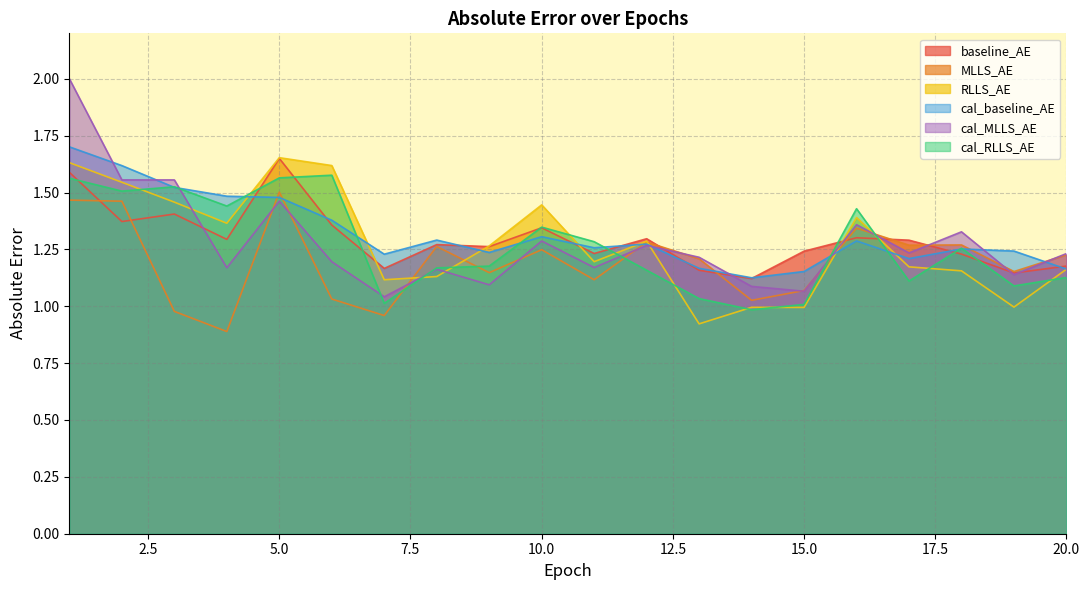

Does the chart have visible grid lines?

Yes